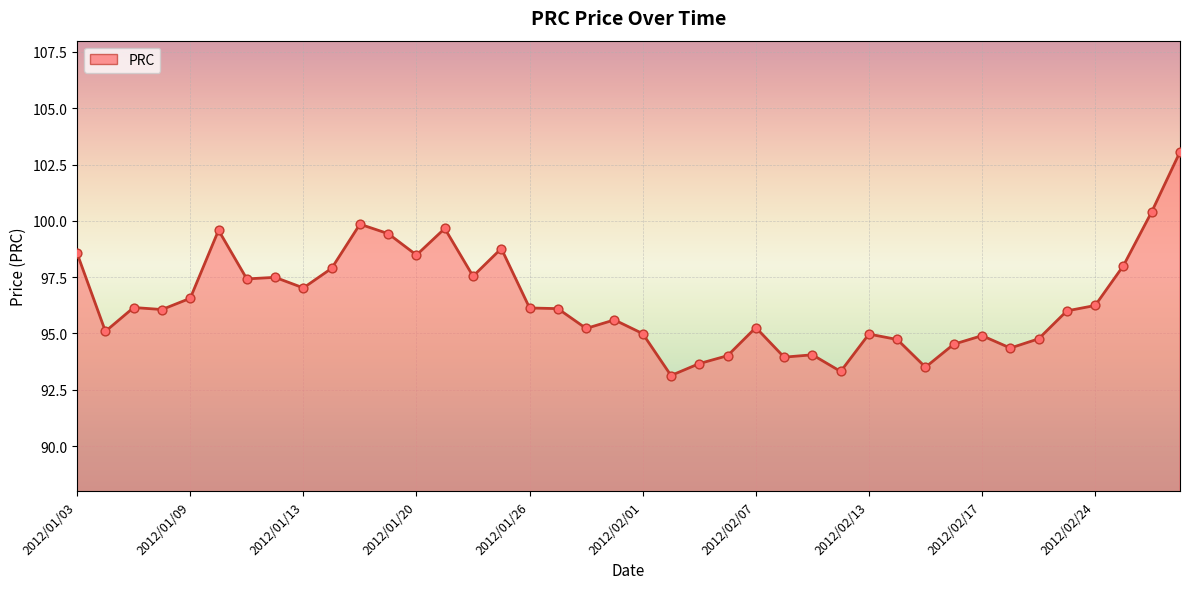

What is the minimum value shown in the chart?

93.1